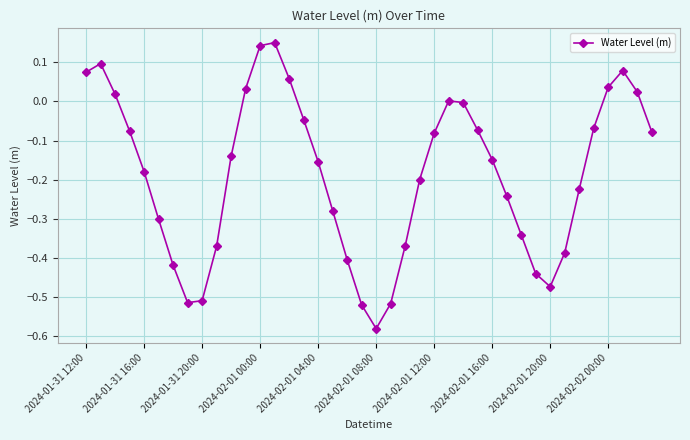

What is the difference between the second highest and minimum values?

0.7